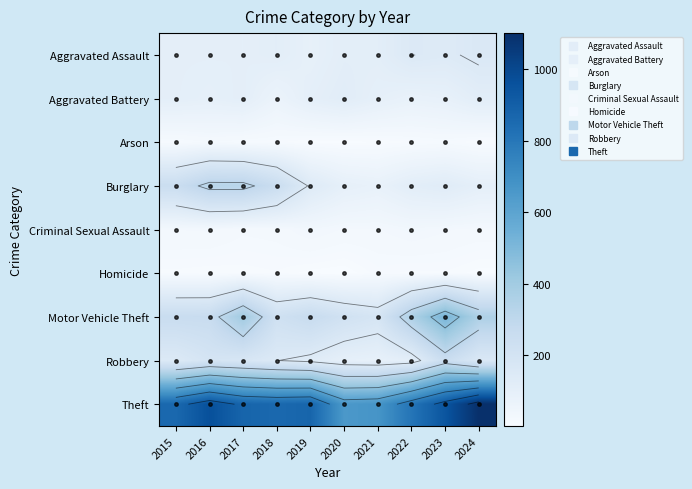

Where is Theft nearest to the value 879?

2017